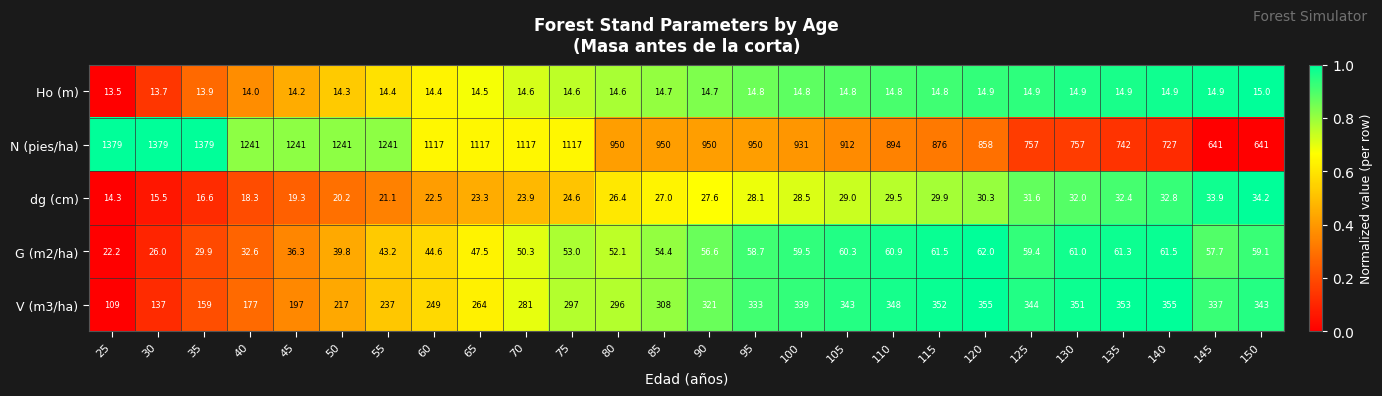

Which series has the largest total across all categories?

N (pies/ha)